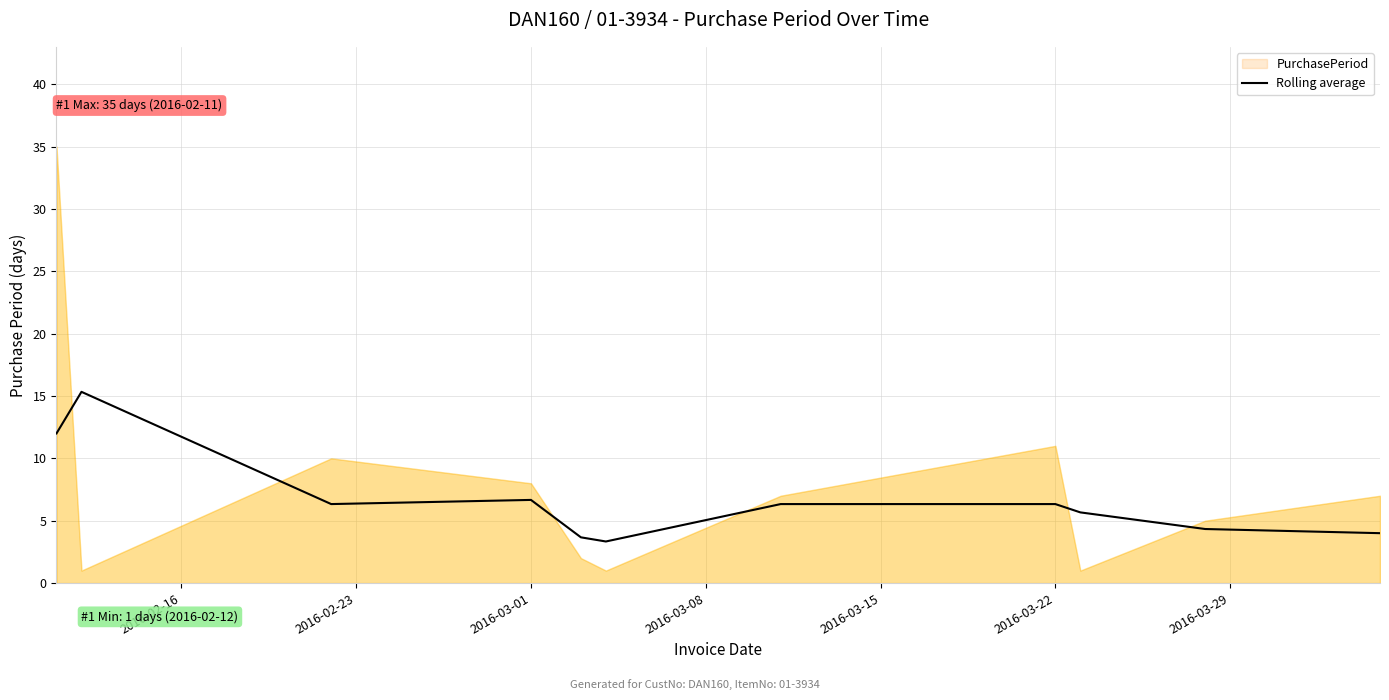

The Rolling average series shows 9.1 at 2016-03-22. True or false?

False